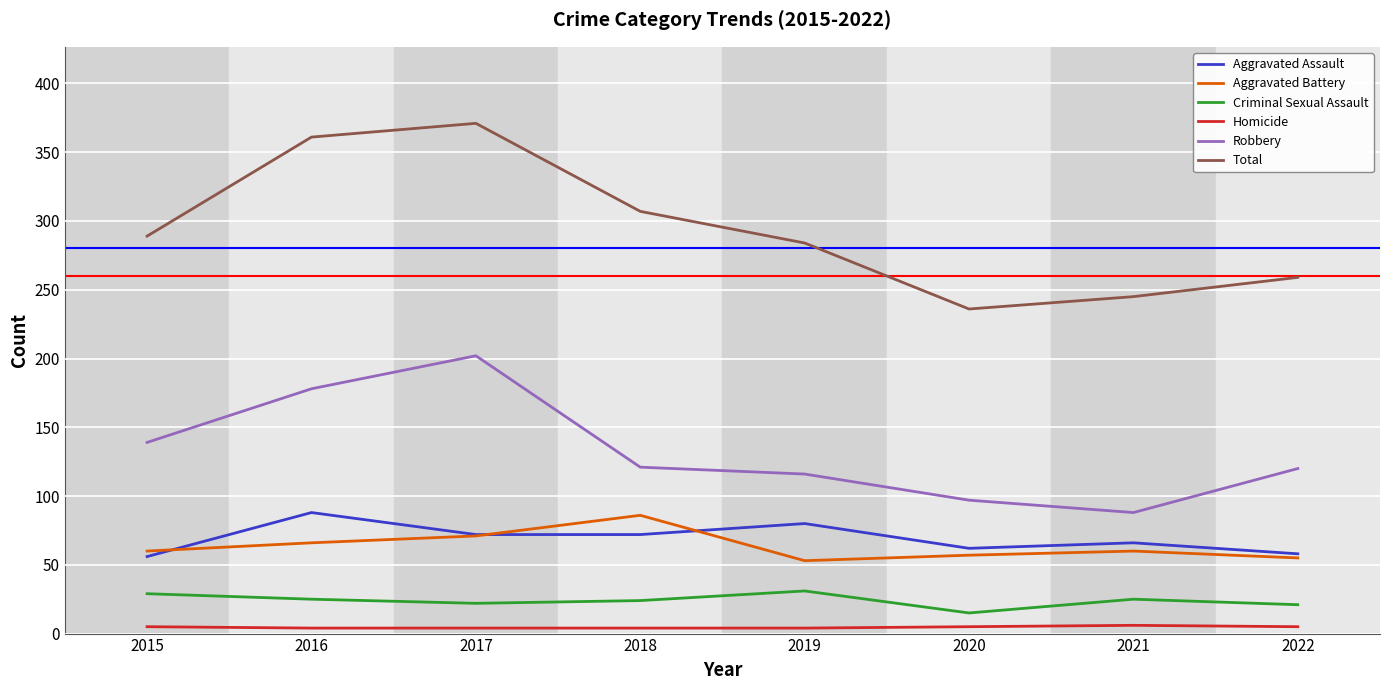

How many distinct data groups are displayed?

6